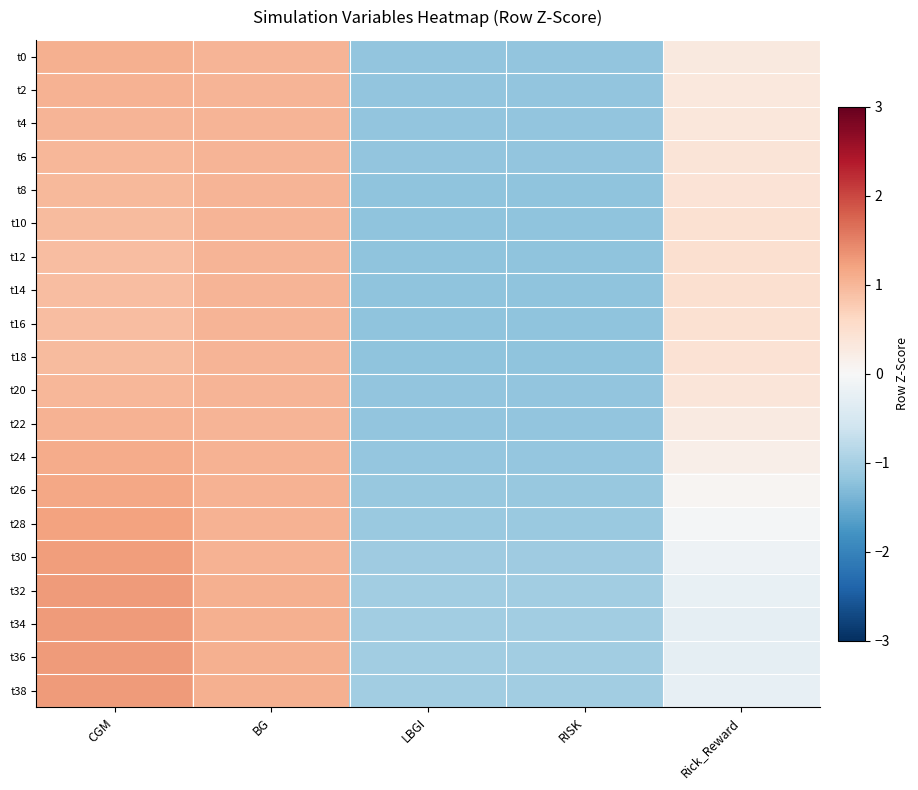

How many distinct data groups are displayed?

20